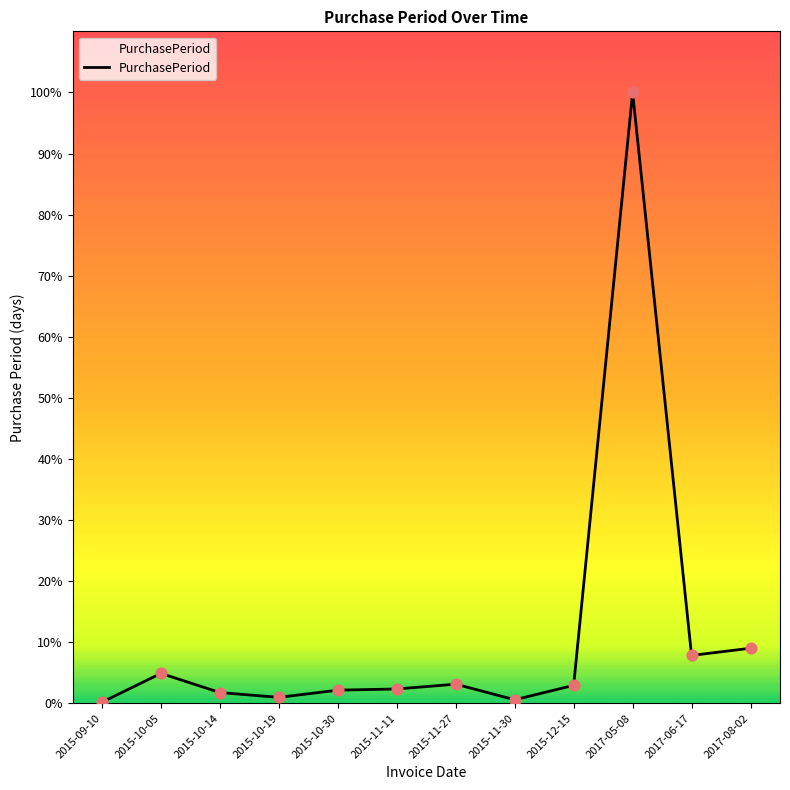

Approximately how many times larger is the value at 2017-08-02 compared to 2015-10-14?

5.1